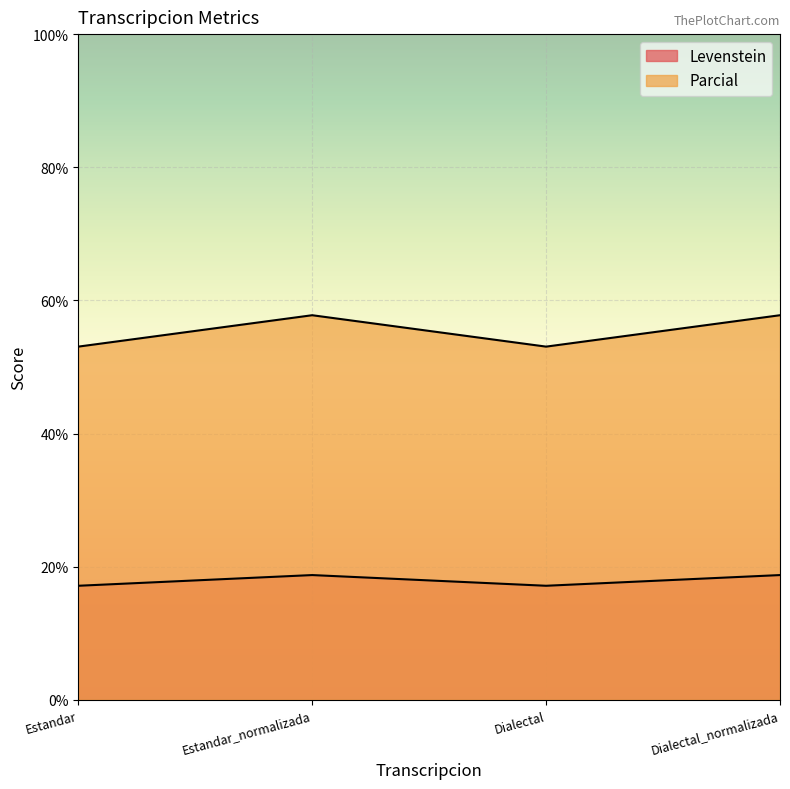

What is the lowest value of the Levenstein series?

17.1